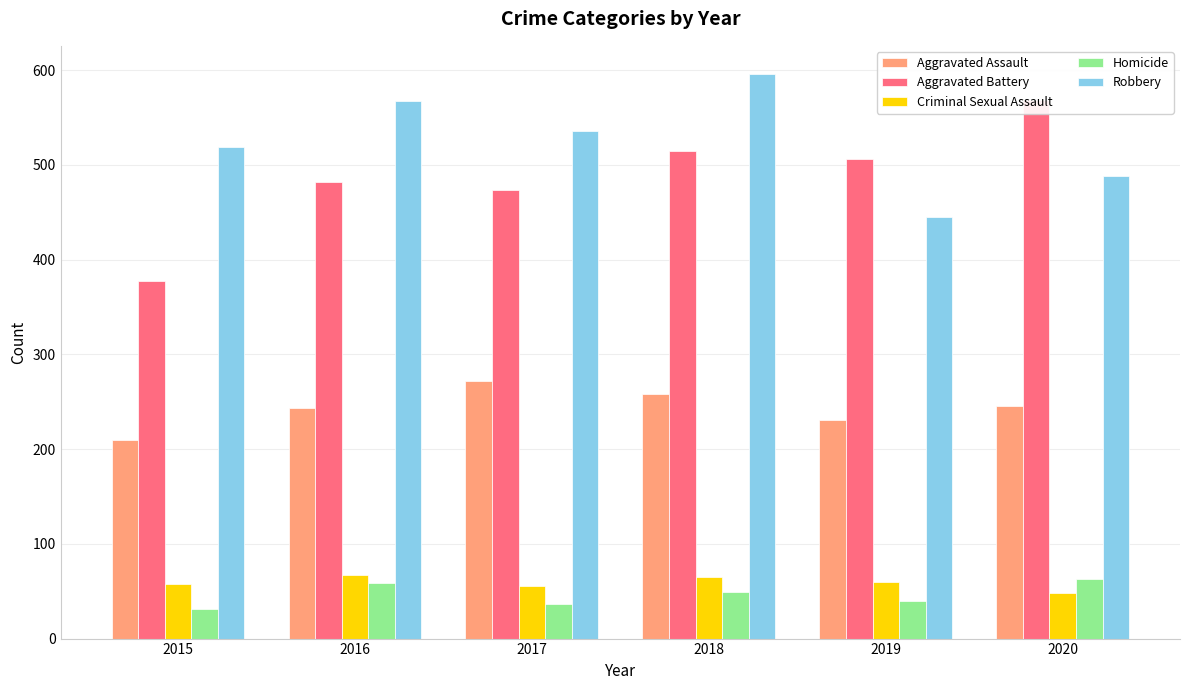

Is the value of Aggravated Battery at 2016 greater than the value of Aggravated Assault at 2019?

Yes